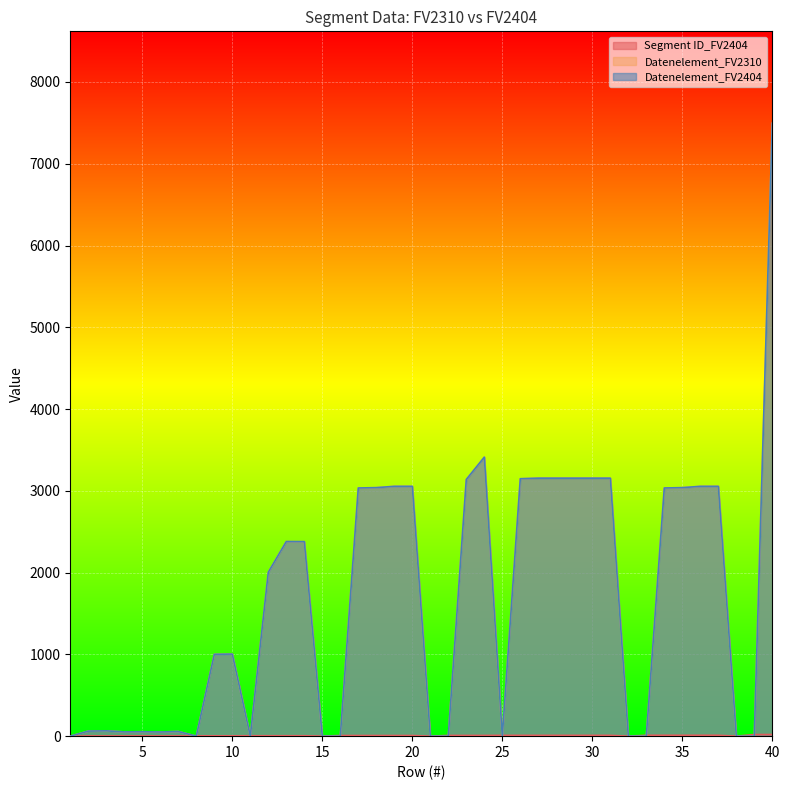

How many values in the Datenelement_FV2404 series are below 2005?

20